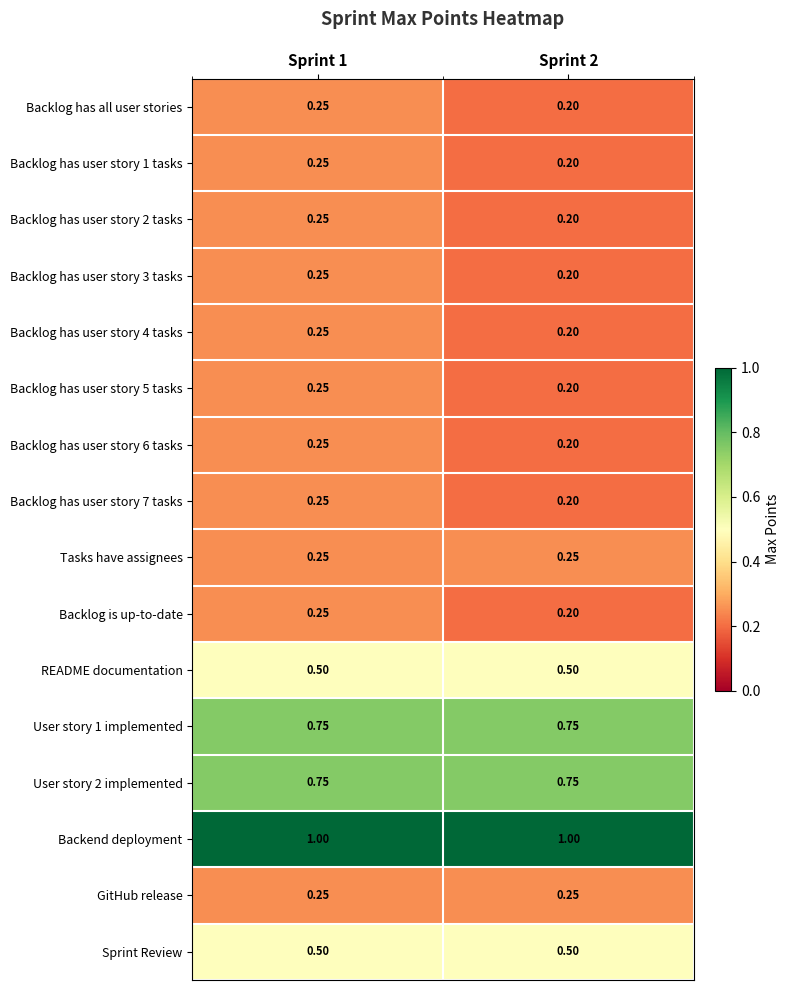

Which series has the largest total across all categories?

Backend deployment